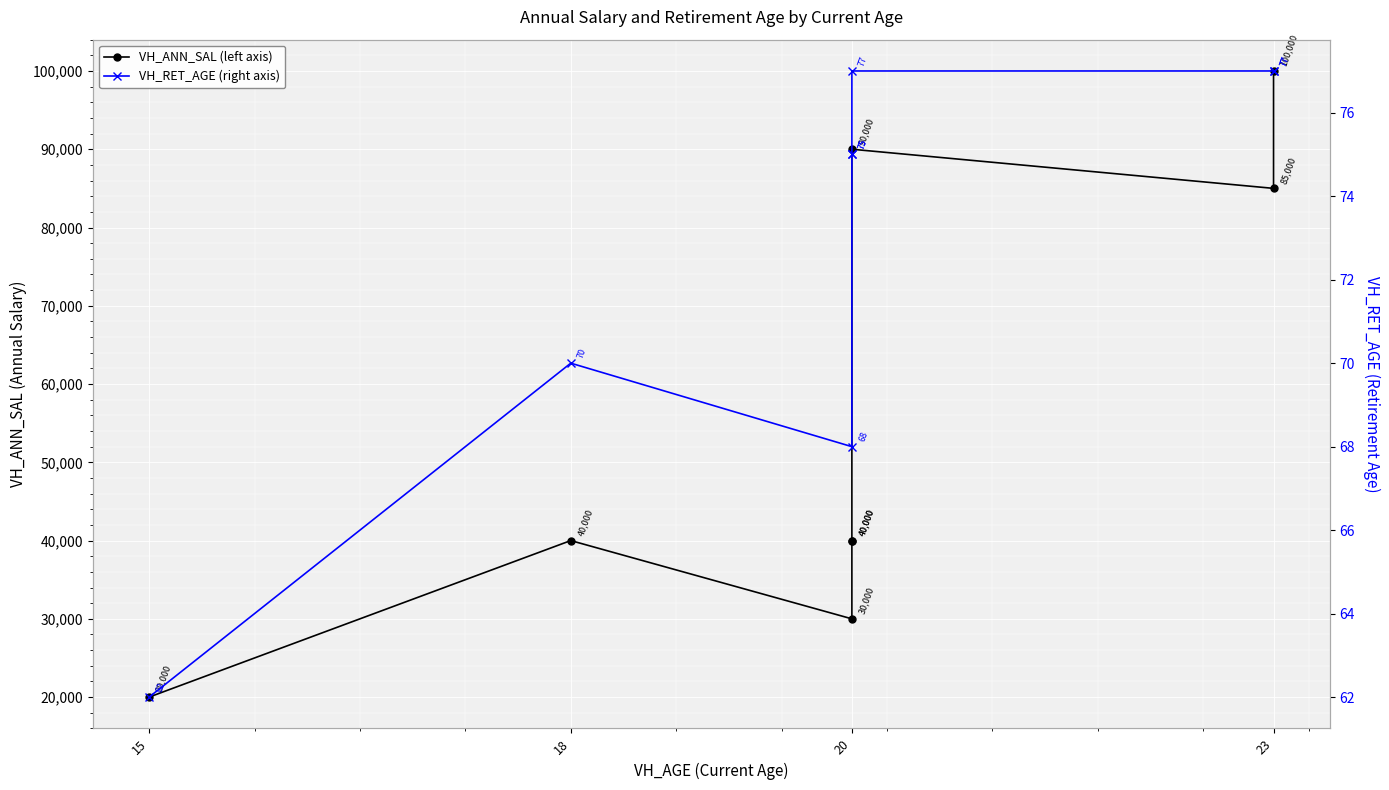

True or false: VH_RET_AGE (right axis) and VH_ANN_SAL (left axis) intersect in this chart.

False